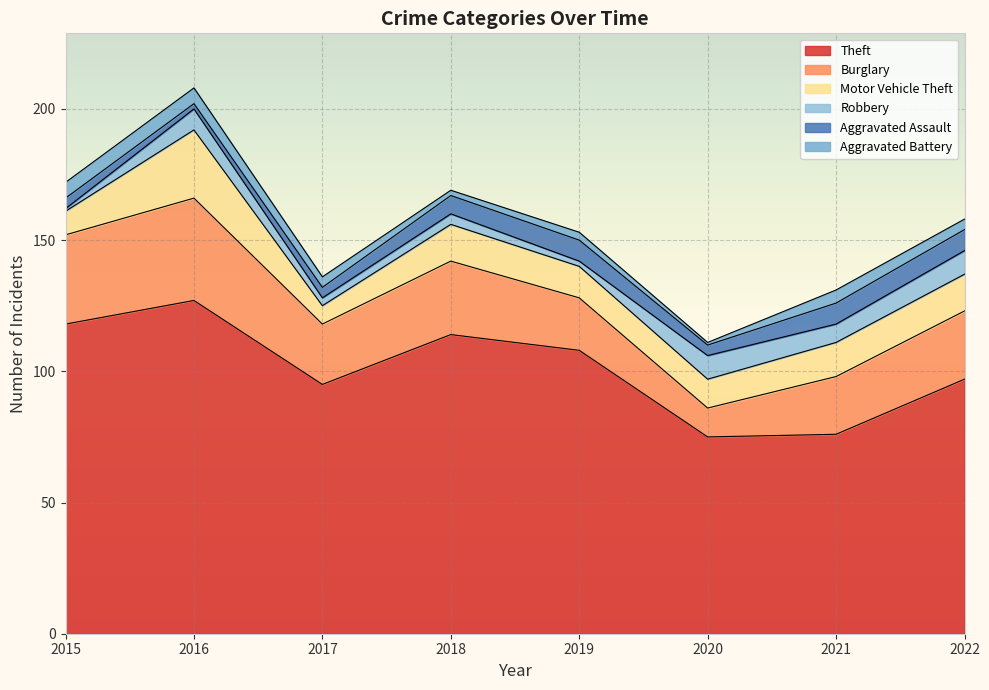

What is the value of the Aggravated Battery point at the 1st from the left?

6